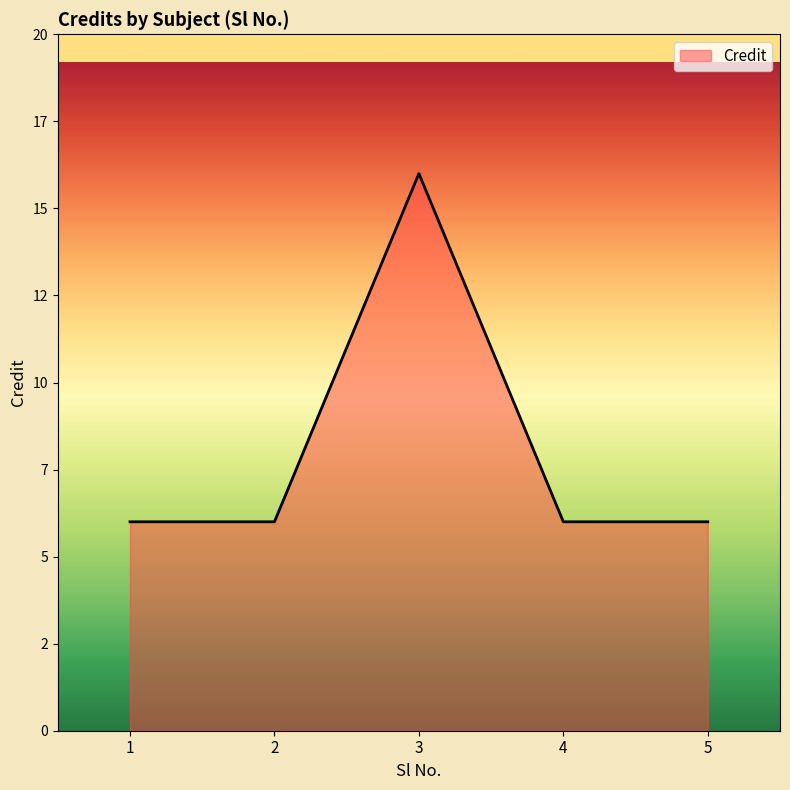

Does the chart display data point markers on the line(s)?

No